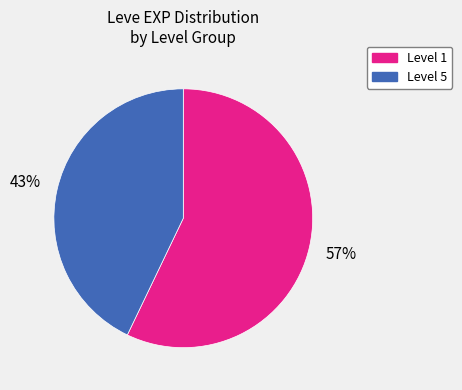

To the nearest percent, what is the difference between the largest and smallest slice percentages?

14%